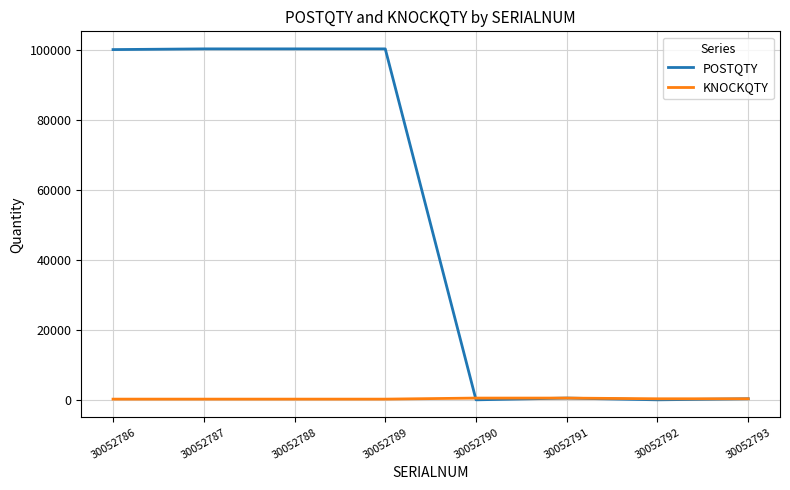

Is it true that POSTQTY equals 0 at 30052790?

True